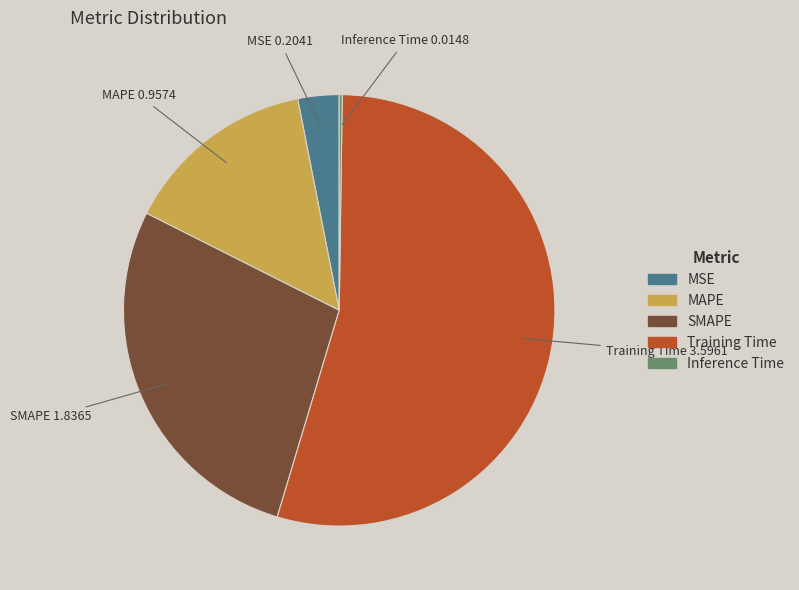

Is the sum of Training Time and SMAPE greater than half?

Yes